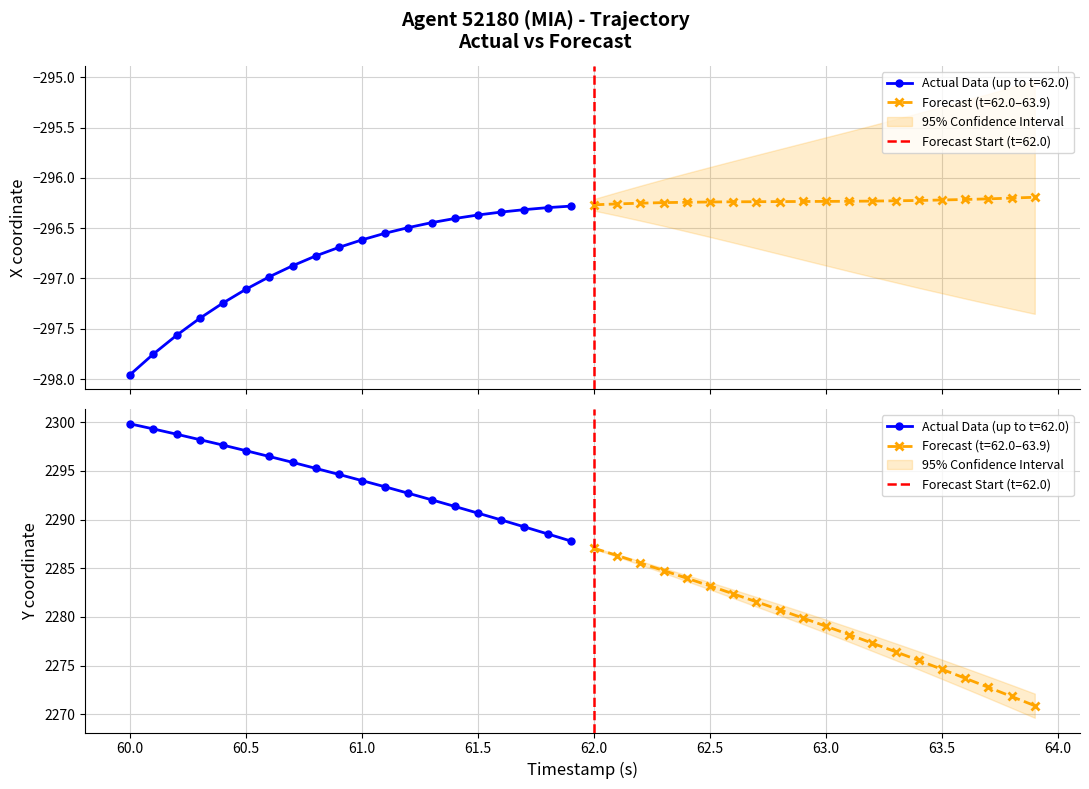

Reading right to left, list all the values displayed in this chart.

X: -296.2	-296.2	-296.2	-296.2	-296.2	-296.2	-296.2	-296.2	-296.2	-296.2	-296.2	-296.2	-296.2	-296.2	-296.2	-296.2	-296.2	-296.3	-296.3	-296.3	-296.3	-296.3	-296.3	-296.3	-296.4	-296.4	-296.4	-296.5	-296.6	-296.6	-296.7	-296.8	-296.9	-297.0	-297.1	-297.2	-297.4	-297.6	-297.8	-298.0
Y: 2270.9	2271.8	2272.8	2273.7	2274.6	2275.5	2276.4	2277.3	2278.2	2279.0	2279.9	2280.7	2281.6	2282.4	2283.2	2284.0	2284.8	2285.5	2286.3	2287.1	2287.8	2288.5	2289.2	2289.9	2290.7	2291.3	2292.0	2292.7	2293.3	2294.0	2294.6	2295.2	2295.9	2296.5	2297.1	2297.6	2298.2	2298.8	2299.3	2299.8